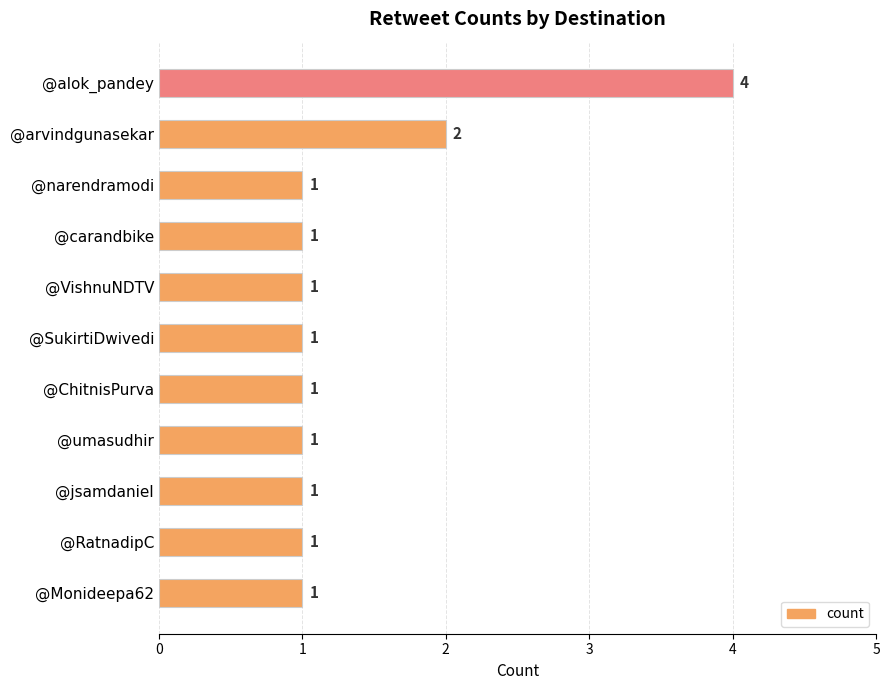

True or false: the data shows 0 at @jsamdaniel.

False